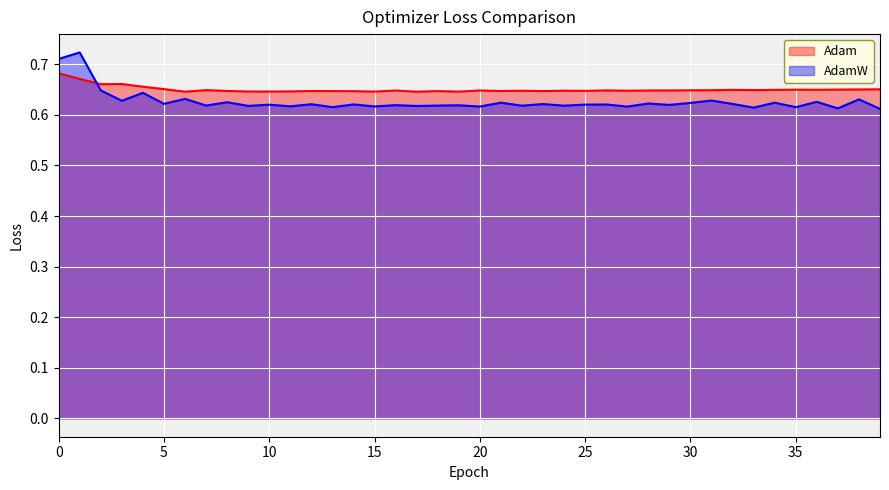

True or false: AdamW has more than 2 interior local peaks.

True